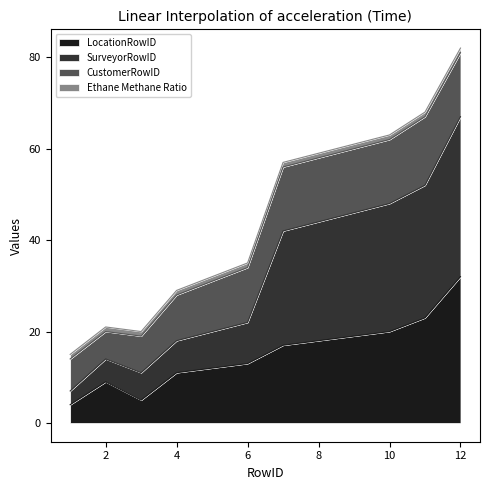

What is the highest value of the LocationRowID series?

32